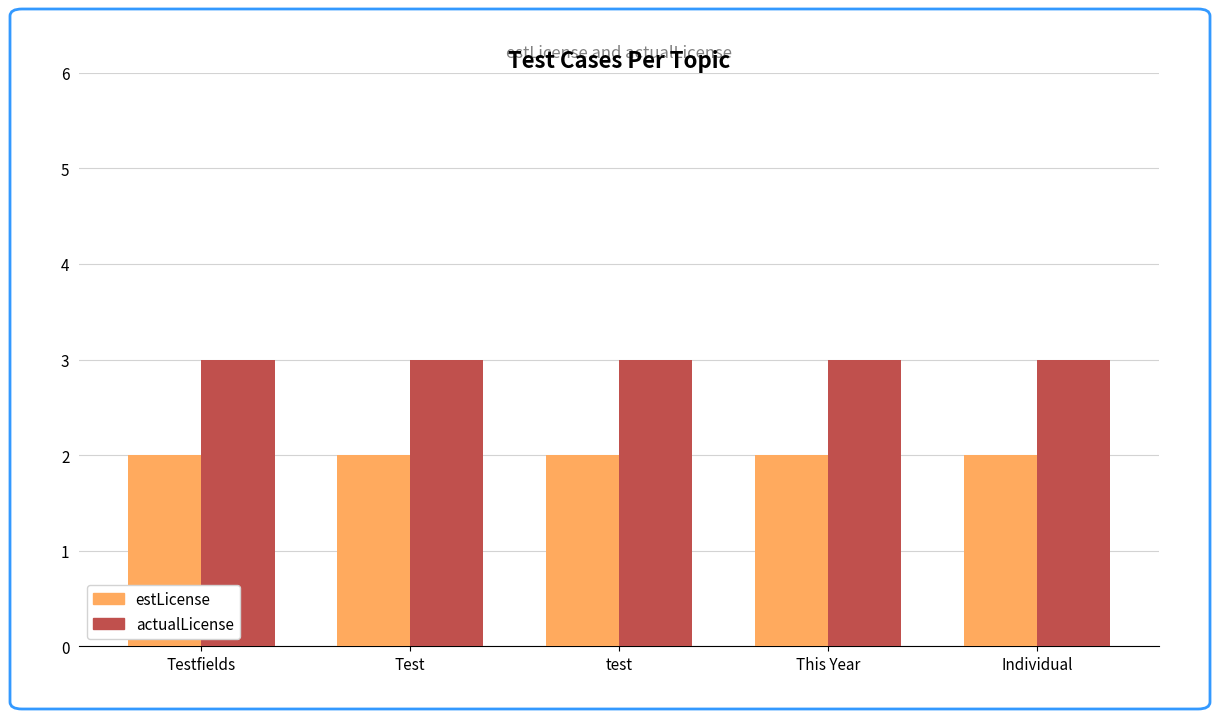

What is the label of the 1st bar from the right?

Individual